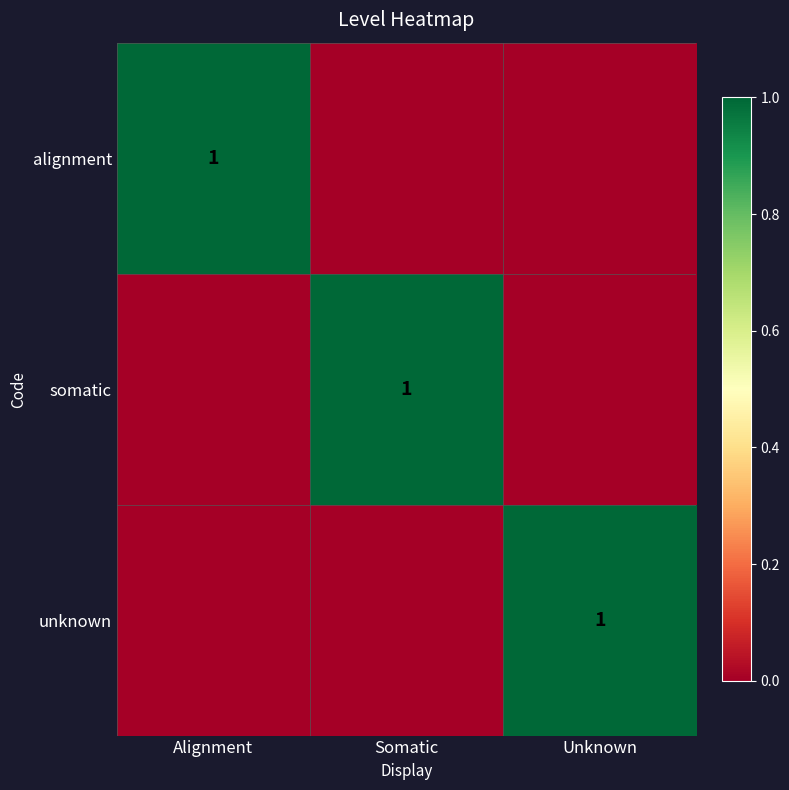

The alignment series shows 1 at Alignment. True or false?

True